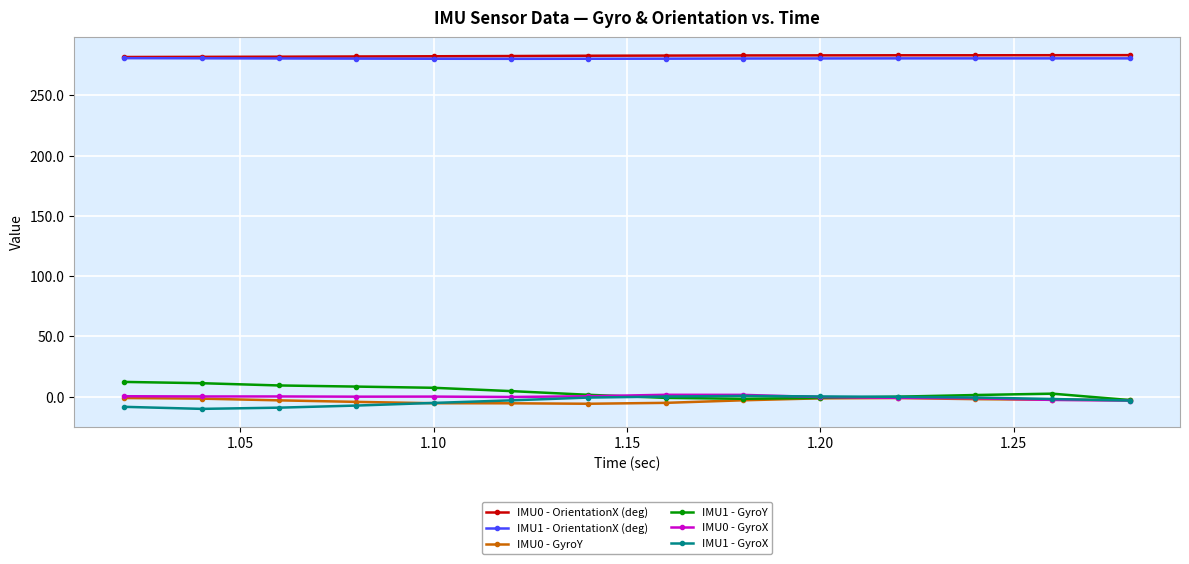

What is the value of the IMU0 - OrientationX (deg) point at the 1st from the left?

281.9